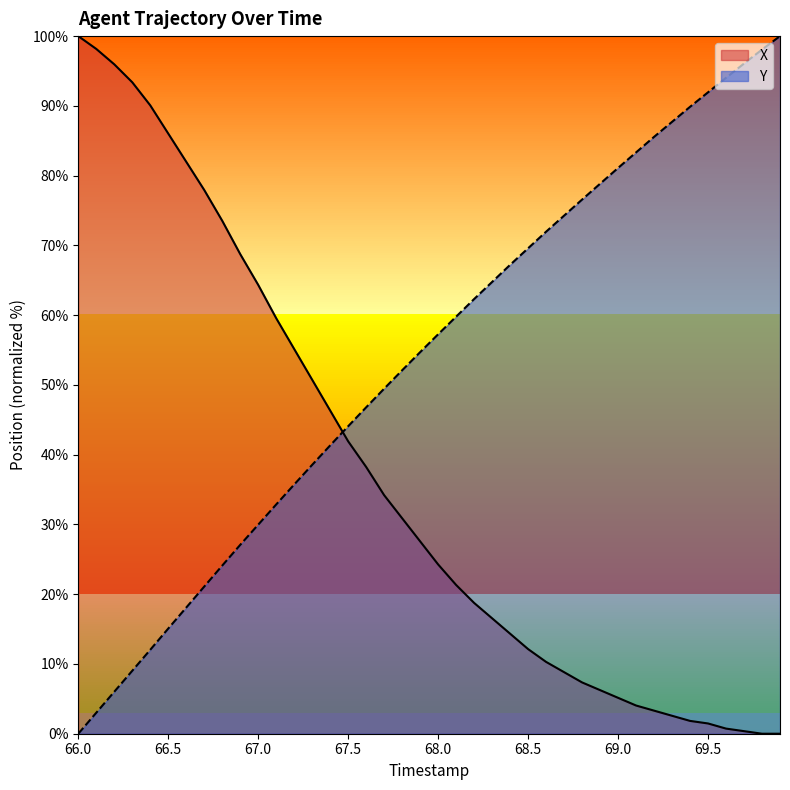

What is the average value of the Y series?

53.8